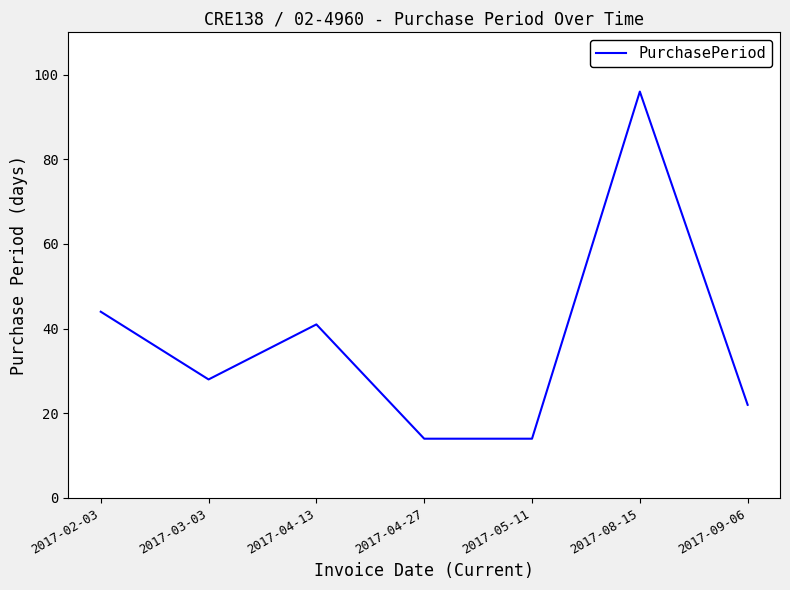

Reading right to left, extract all data points from this chart.

2017-09-06=22	2017-08-15=96	2017-05-11=14	2017-04-27=14	2017-04-13=41	2017-03-03=28	2017-02-03=44